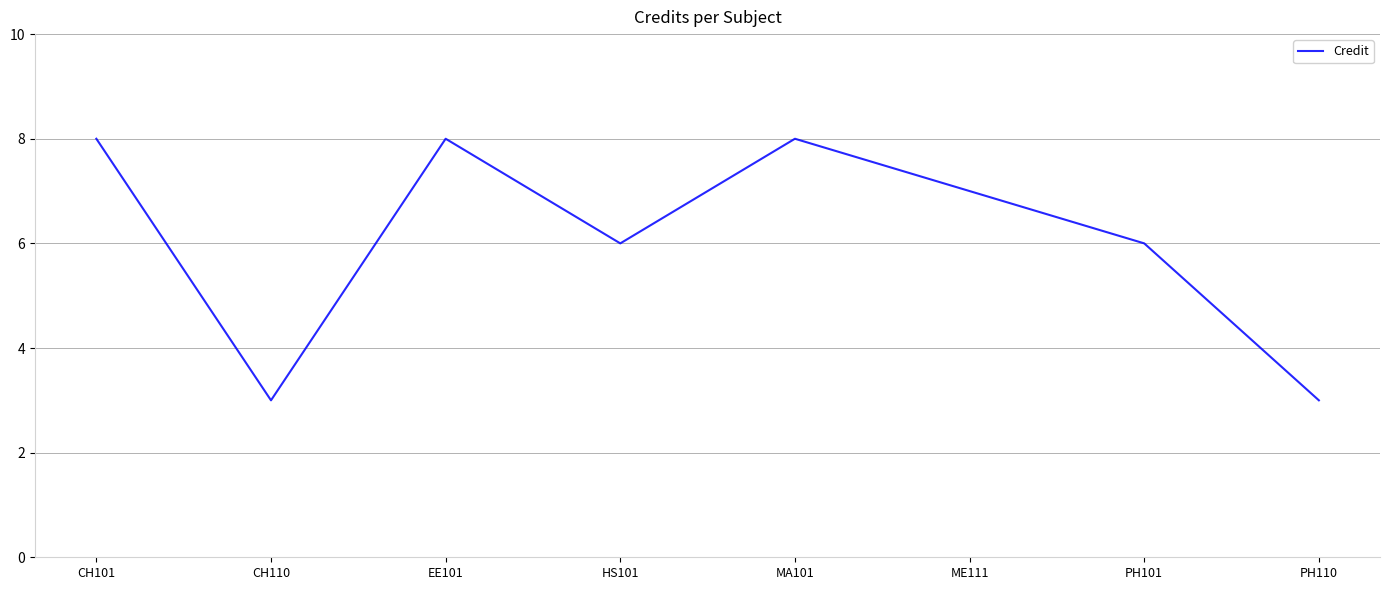

How many lines are shown in the chart?

1